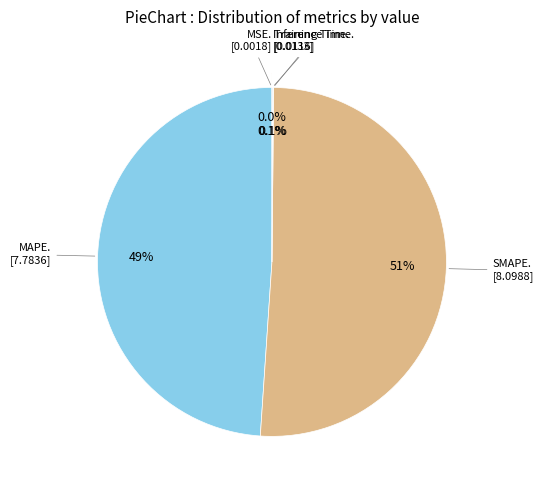

How many slices are in this pie chart?

5